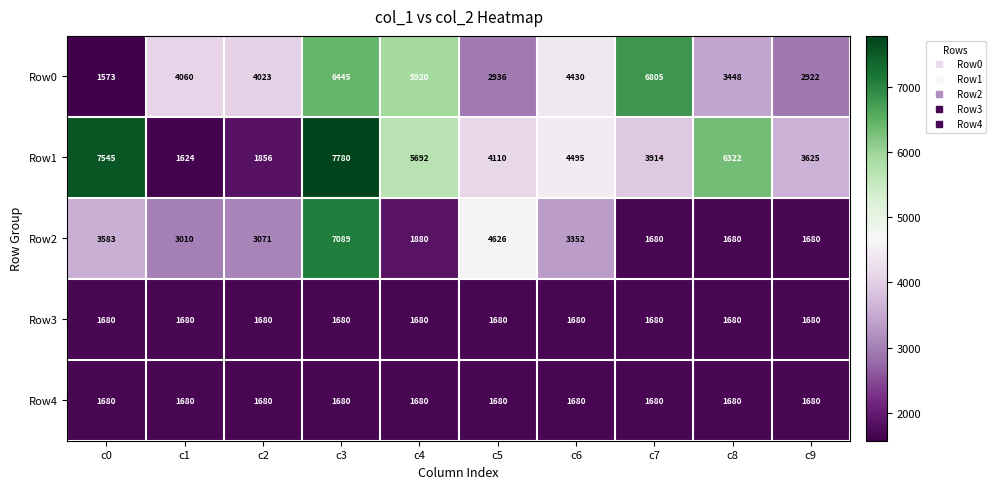

List the labels in order of Row0 value, largest first.

c7, c3, c4, c6, c1, c2, c8, c5, c9, c0